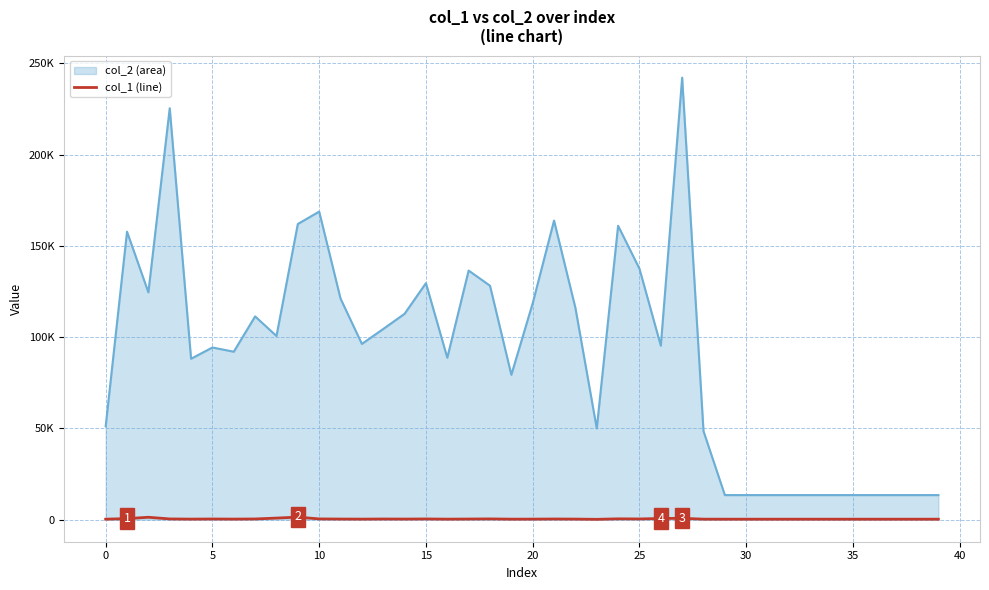

Does the chart display data point markers on the line(s)?

No